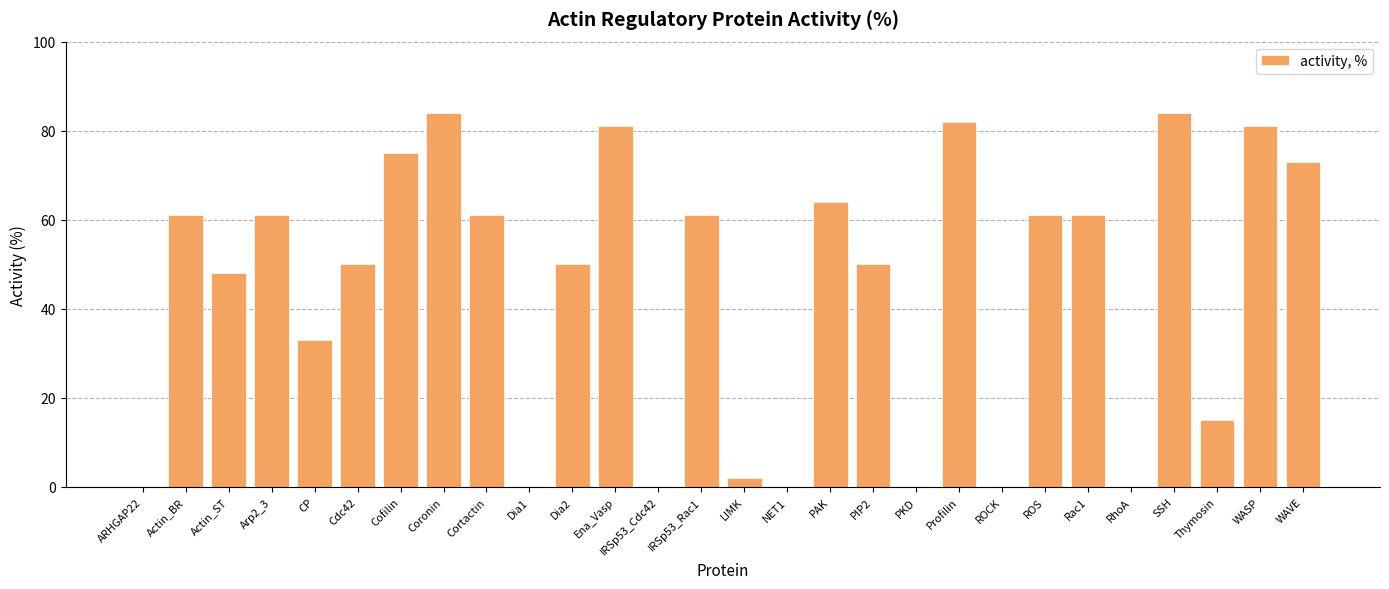

What is the change in value from ARHGAP22 to Actin_BR?

+61